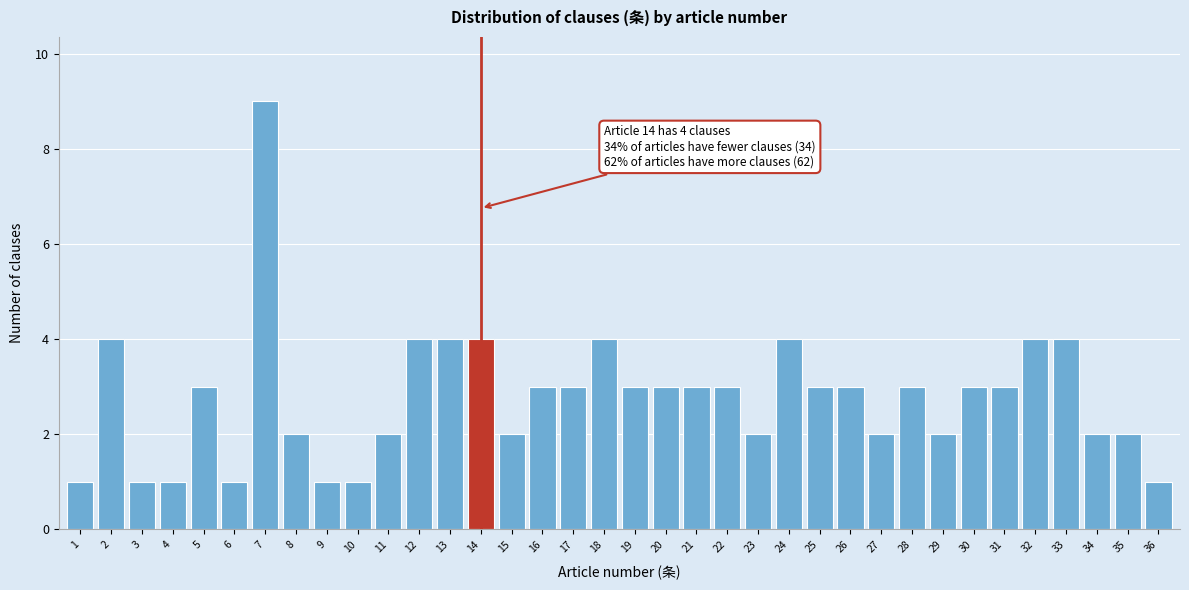

The chart shows a value of 7 at 33. True or false?

False